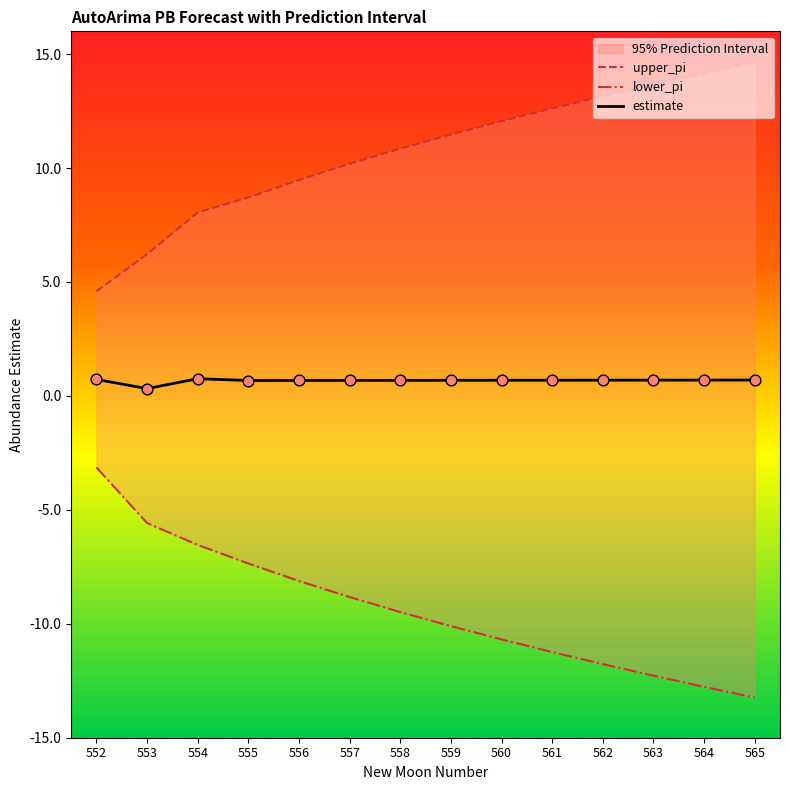

Is the value of estimate at 563 greater than the value of lower_pi at 555?

Yes